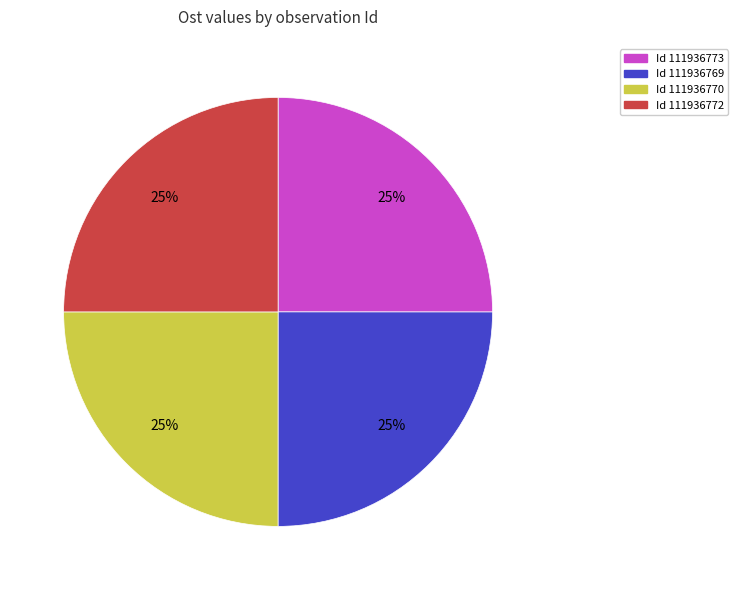

To the nearest percent, what portion does Id 111936773 represent?

25%